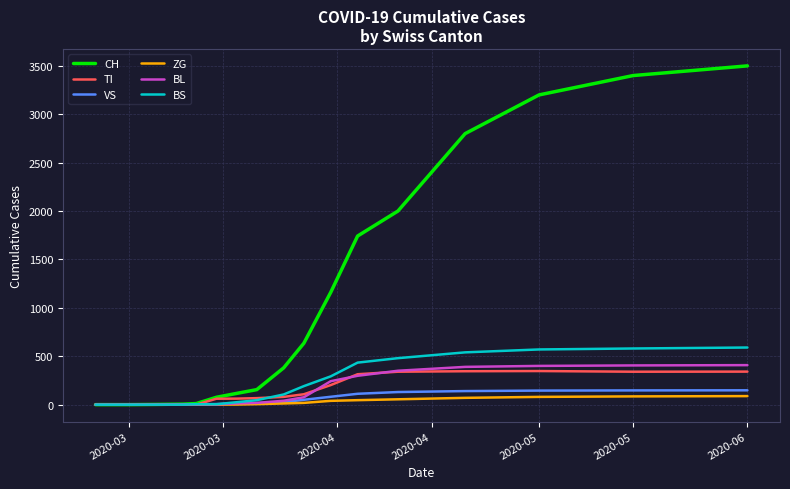

Which series has the largest total across all categories?

CH